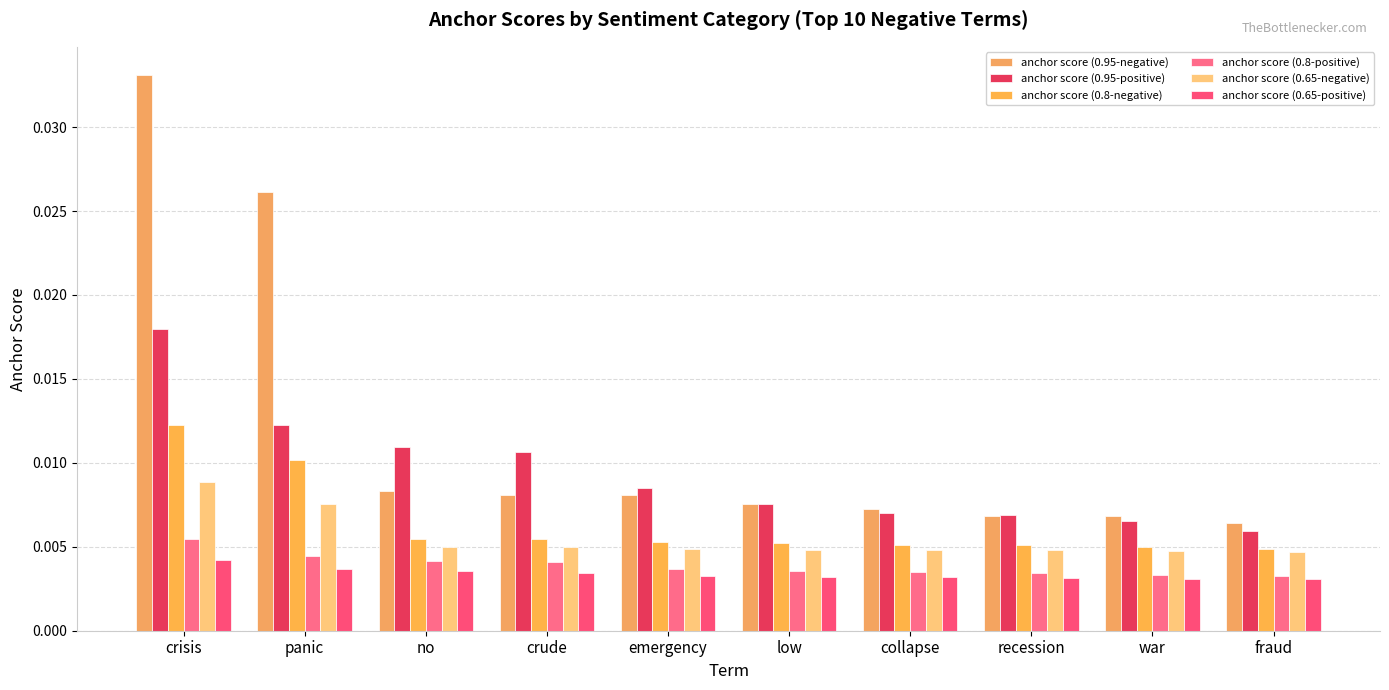

True or false: anchor score (0.8-negative) has a value of 0.0 at crisis.

False